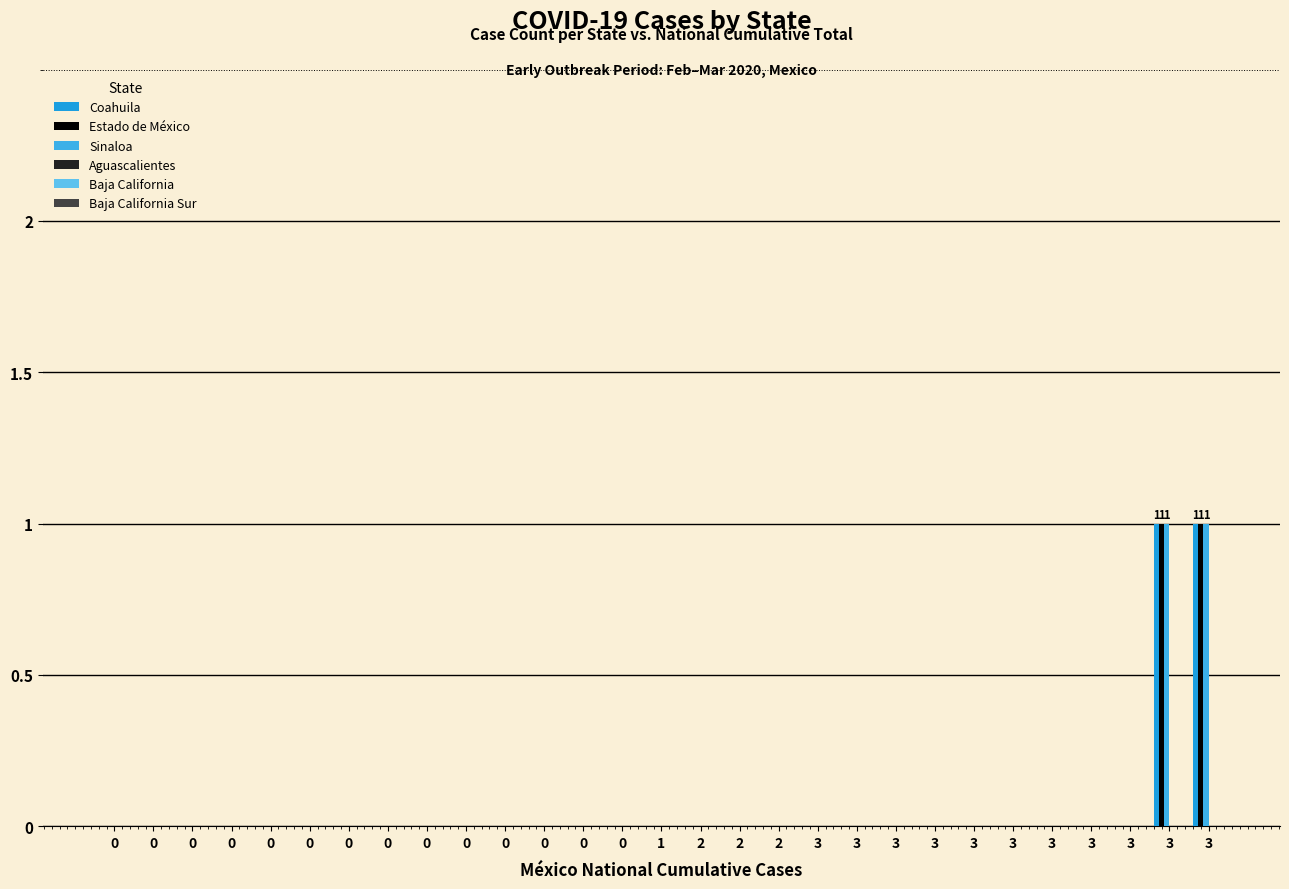

At which category is the sum across all series the highest?

3